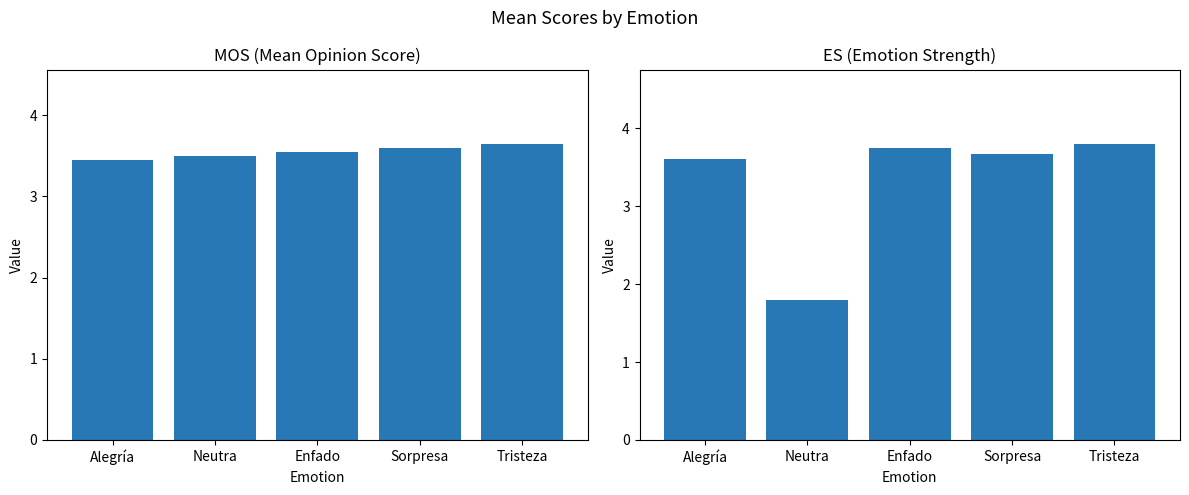

Which series has the largest total across all categories?

MOS